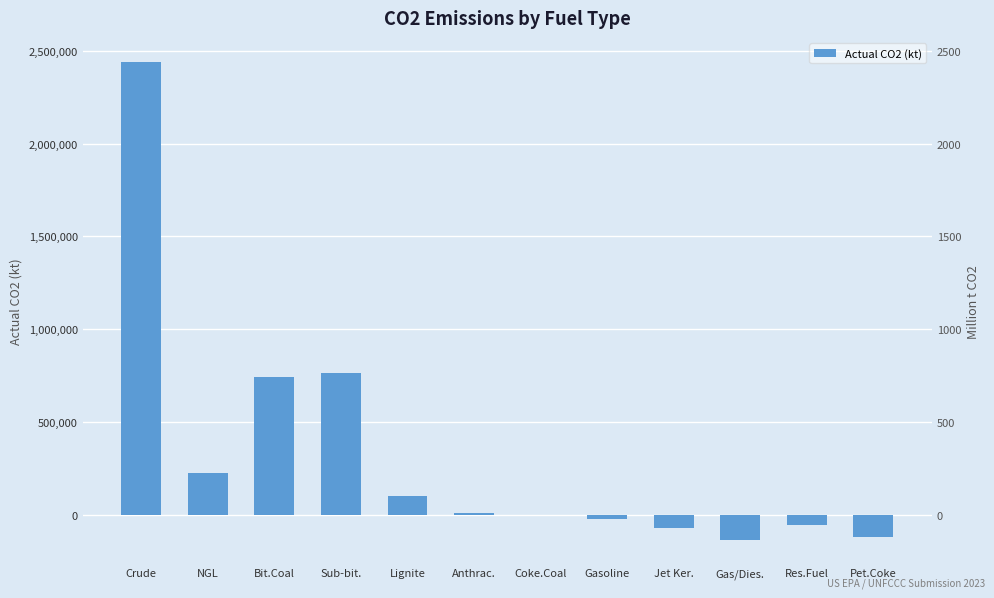

Where is the data nearest to the value 1152534?

Sub-bit.